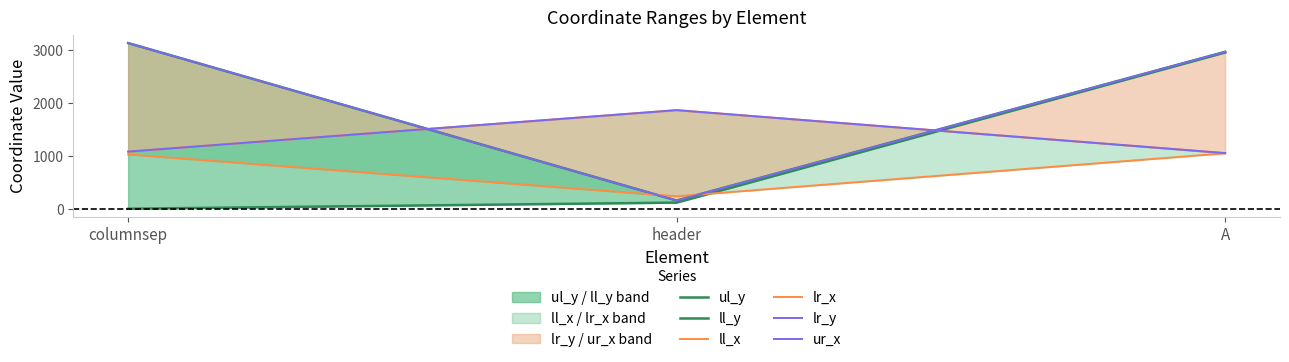

The value of lr_y at columnsep is 1058. True or false?

False